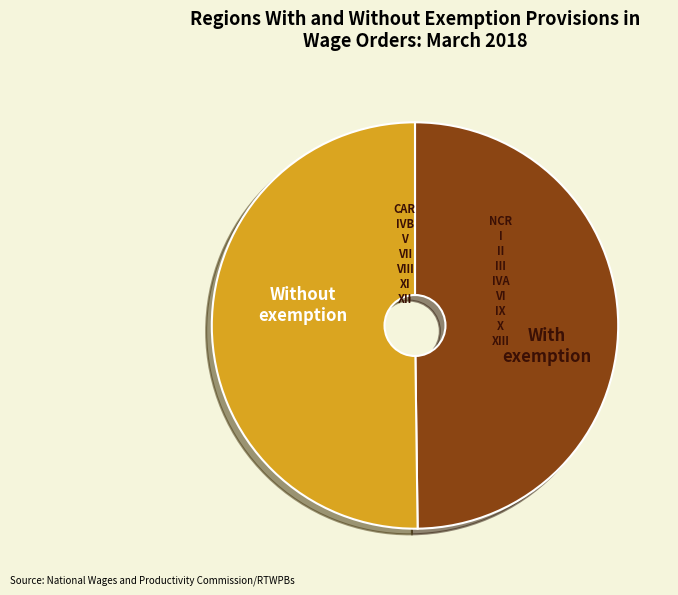

How many segments does this pie chart have?

2